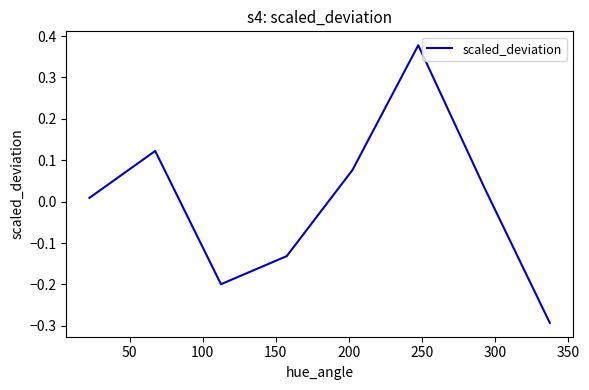

What is the difference between the maximum and second lowest values?

0.6